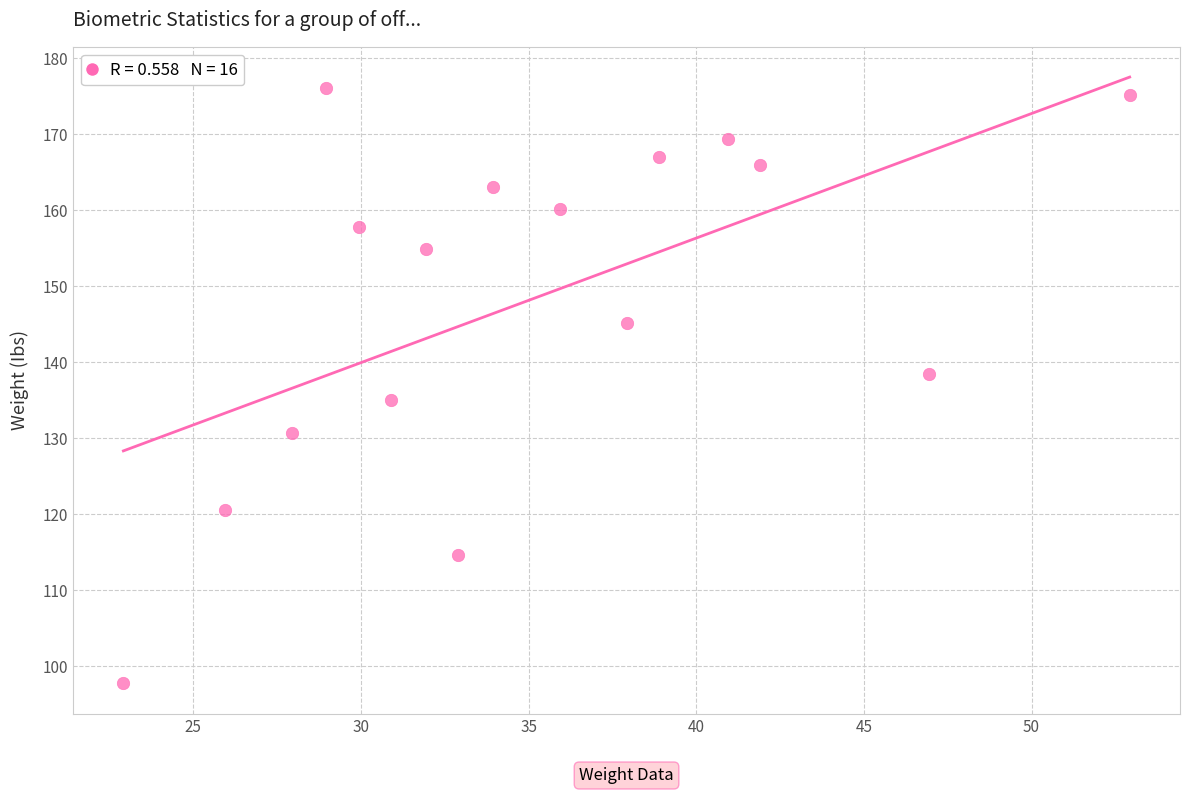

What Y value in the scatter plot is closest to 136?

135.0